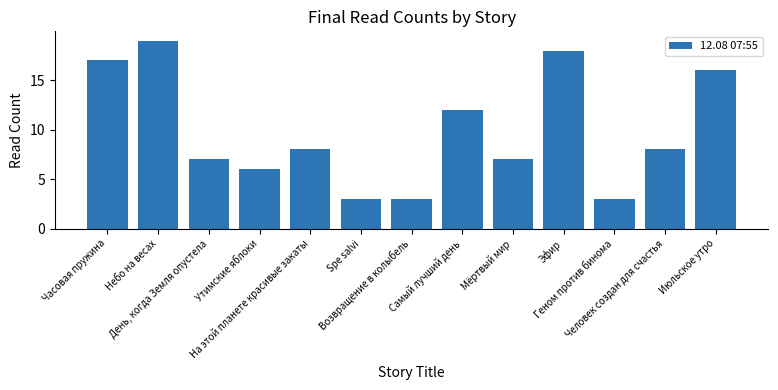

Reading left to right, list all the values displayed in this chart.

17	19	7	6	8	3	3	12	7	18	3	8	16